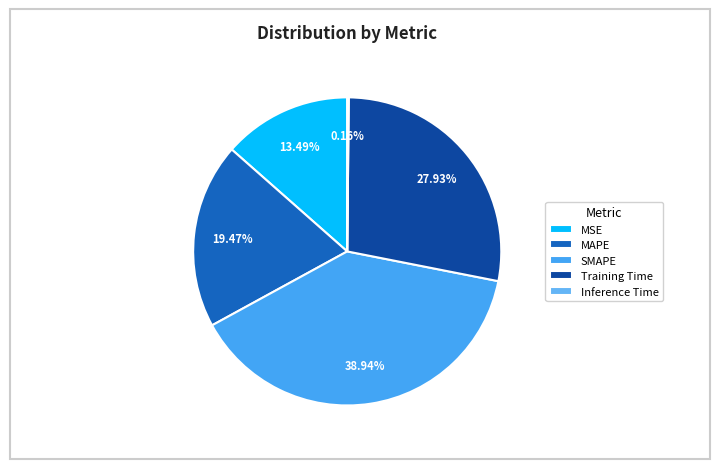

To the nearest percent, what is the difference between the SMAPE and MAPE slice percentages?

19%